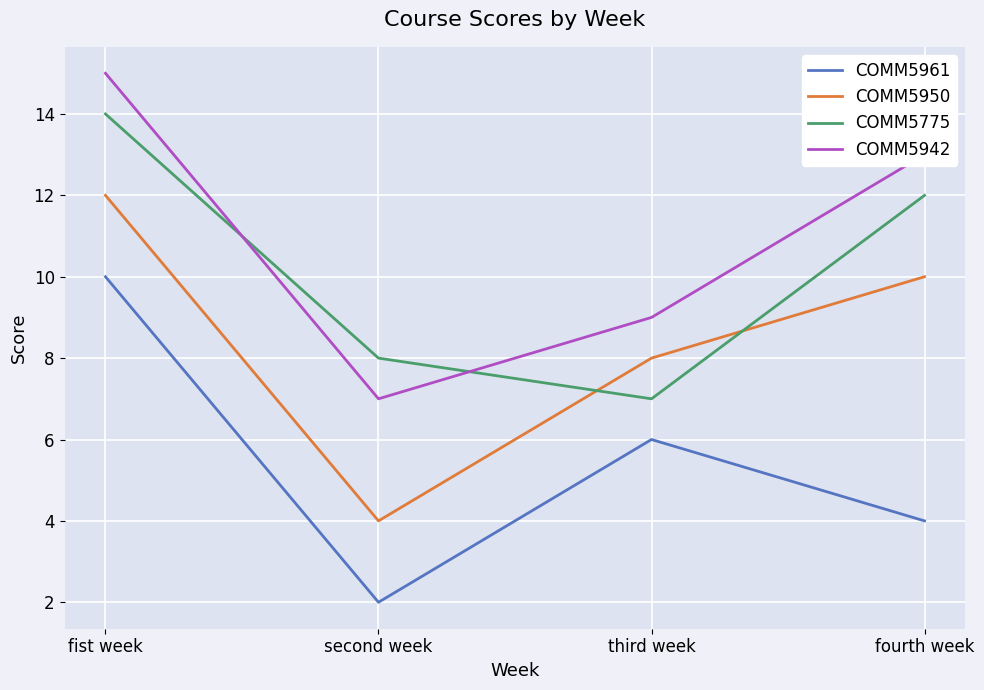

What position from the right is third week?

2